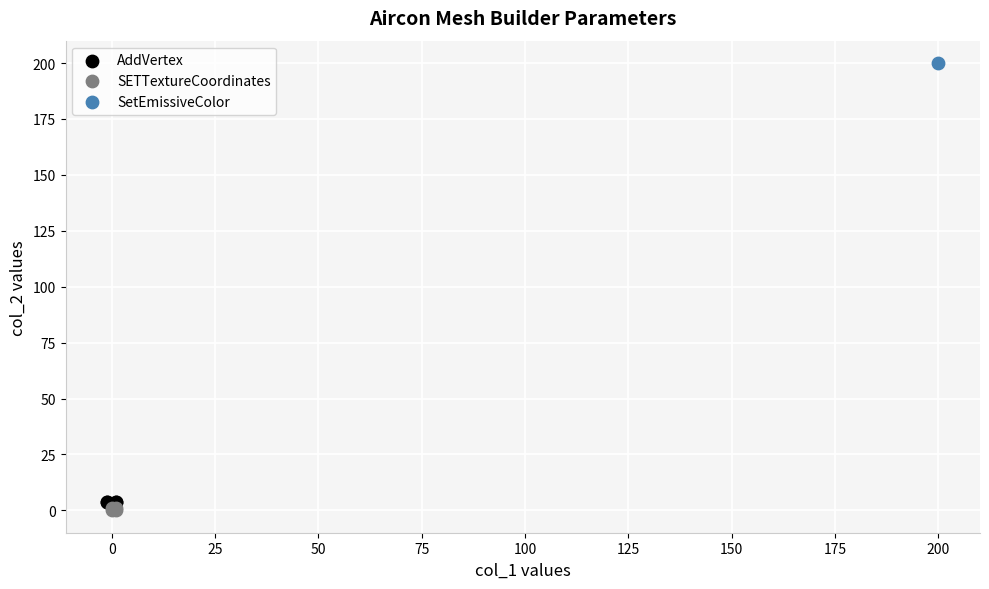

Which series contains the highest Y value?

SetEmissiveColor